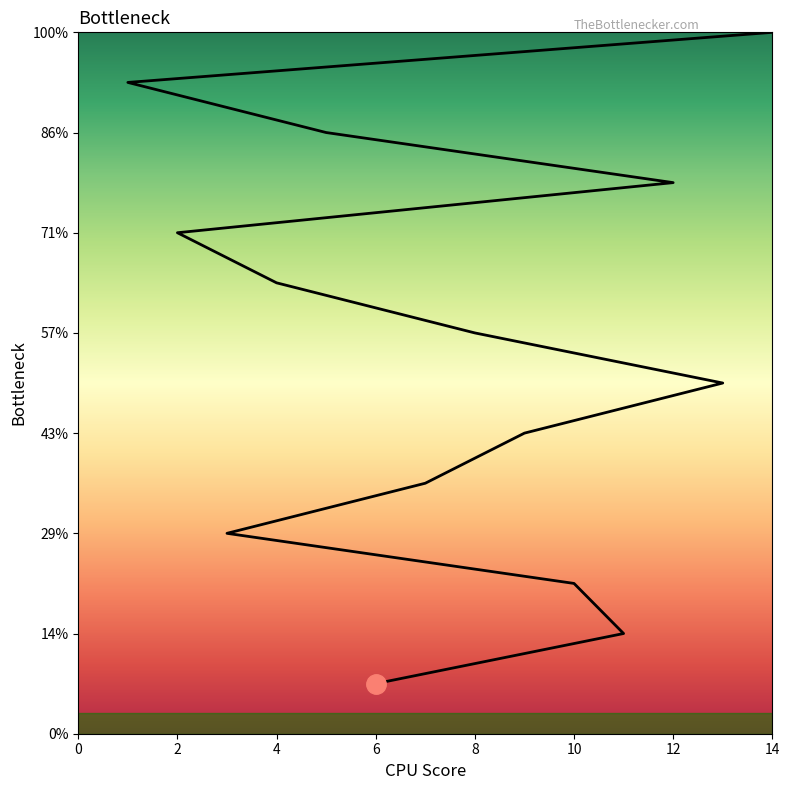

True or false: there are more than 0 points higher than both neighbors.

False